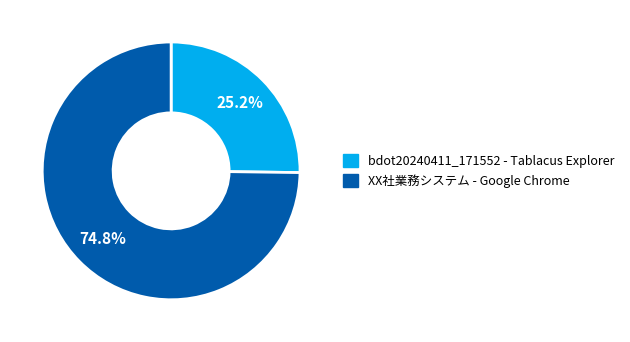

How many segments does this pie chart have?

2